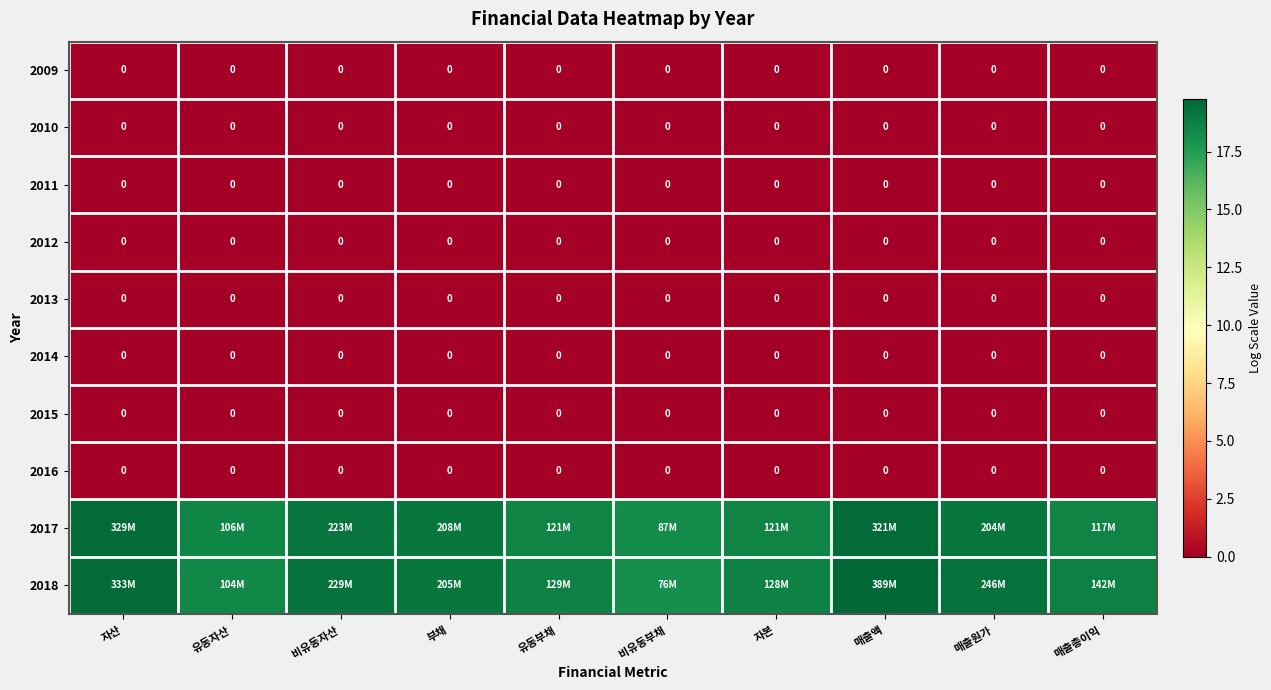

Which category has the highest value in the 2013 series?

자산